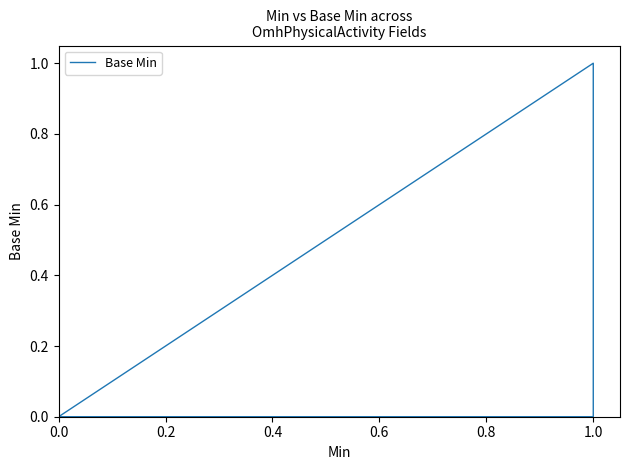

Reading left to right, what are all the values shown in this chart?

0	0	0	0	1	0	0	0	0	0